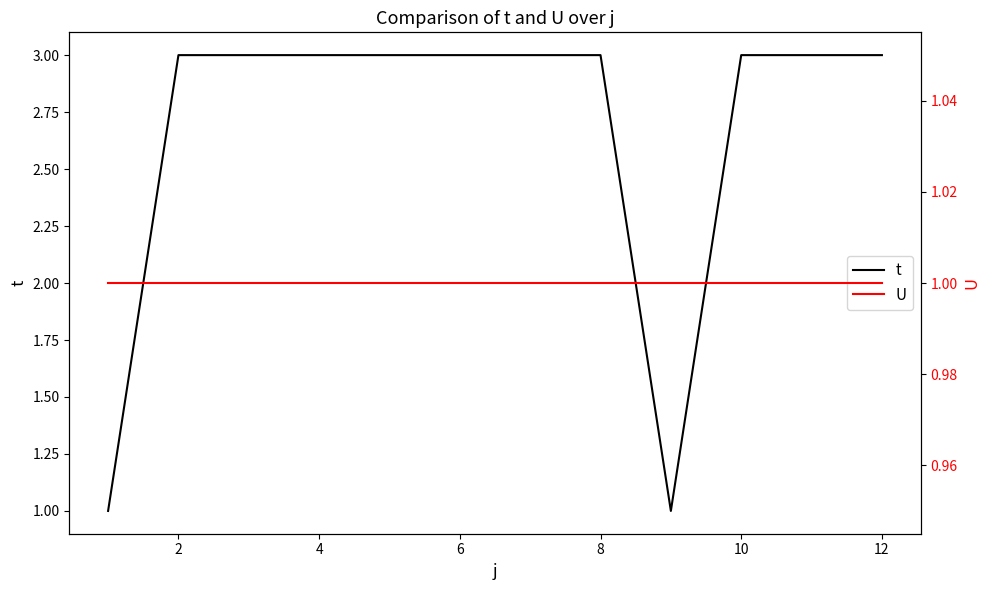

Does the chart have visible grid lines?

No